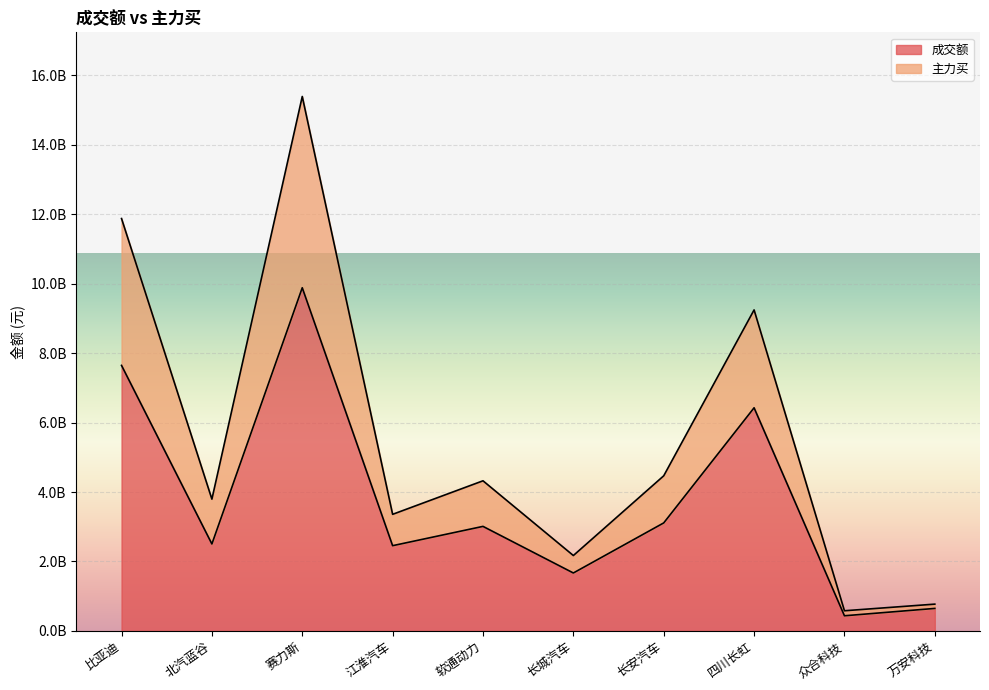

Reading right to left, list all the values displayed in this chart.

成交额: 648686841	436960968	6425367955	3110739101	1669059839	3010739845	2455256692	9881760432	2504911069	7646061770
主力买: 772358940	581500537	9243819691	4467513308	2171629429	4323446878	3358058136	15389449327	3795201403	11874882950